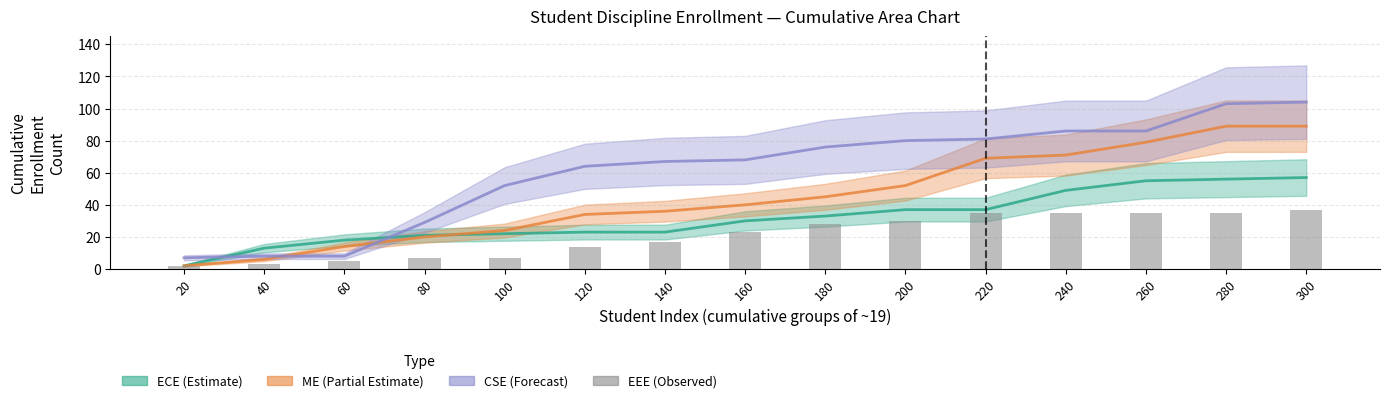

Rank the categories by value from lowest to highest.

20, 40, 60, 80, 100, 120, 140, 160, 180, 200, 220, 240, 260, 280, 300